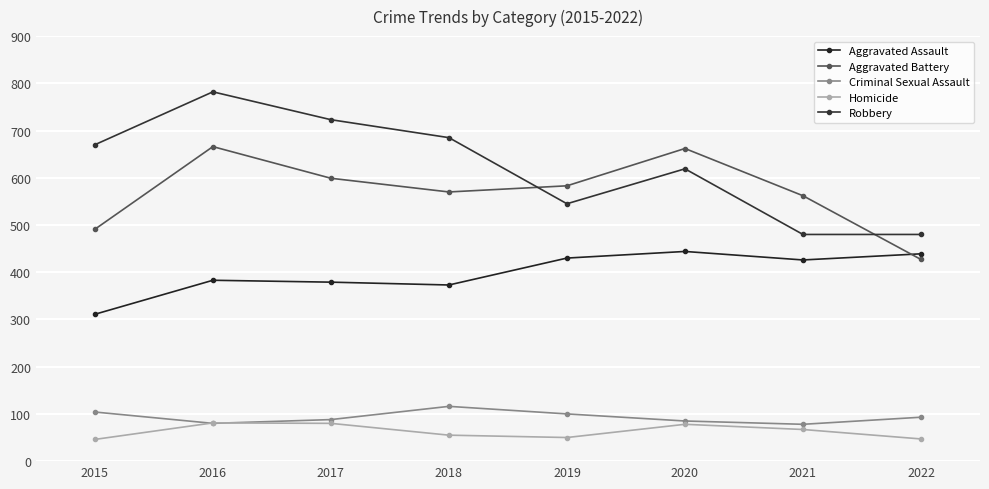

In Aggravated Battery, how many points are higher than both neighbors (excluding endpoints)?

2